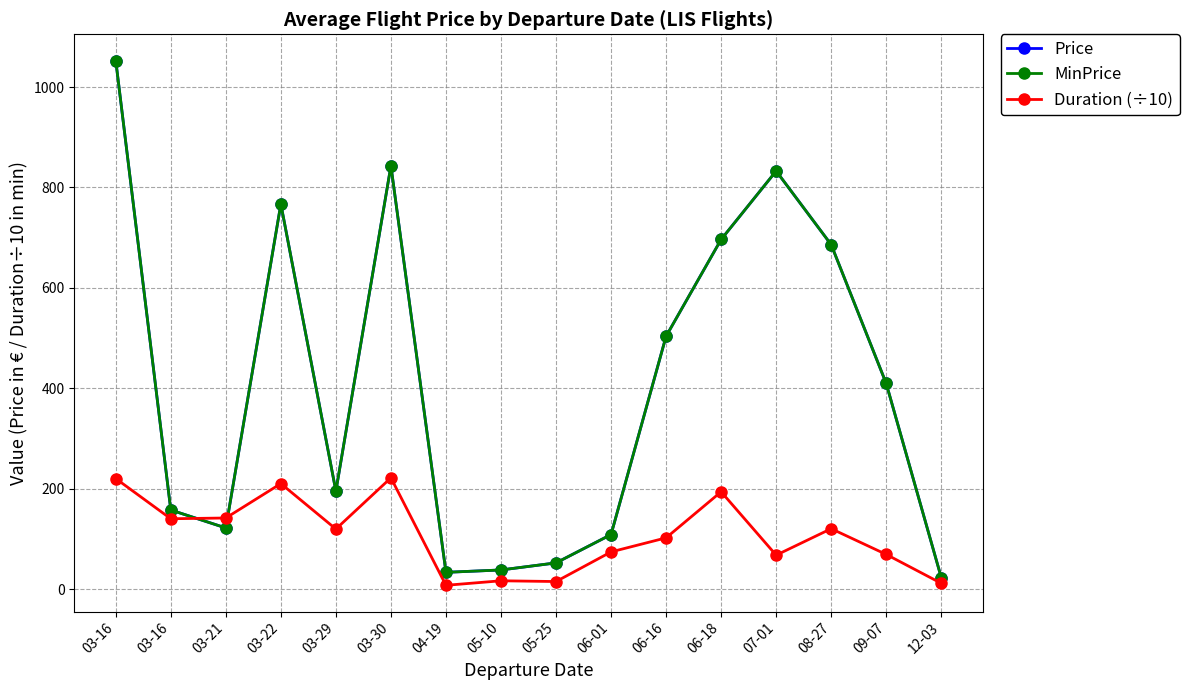

What is the highest value of the Price series?

1052.7